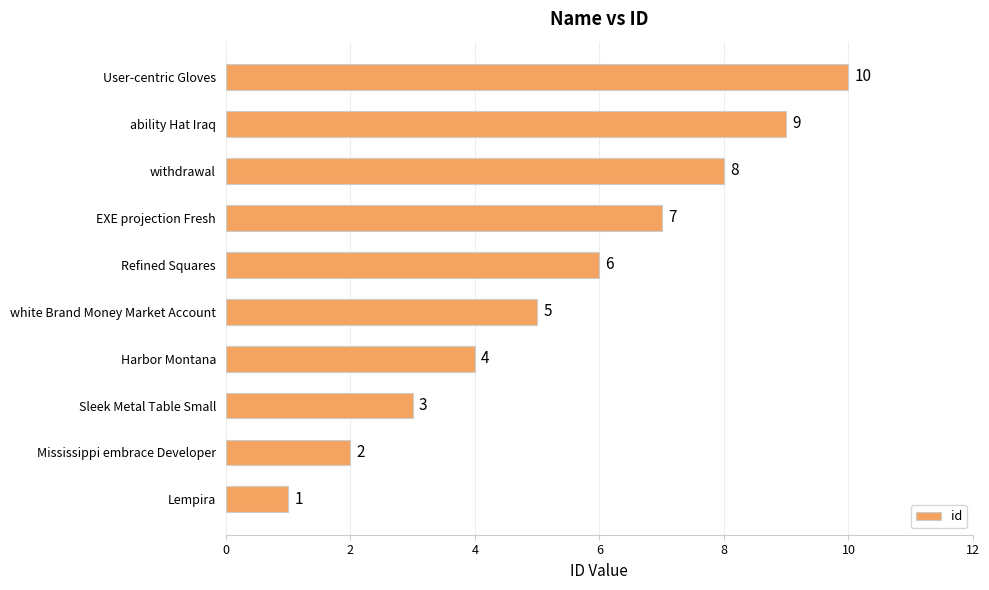

What is the difference between the second highest and minimum values?

8